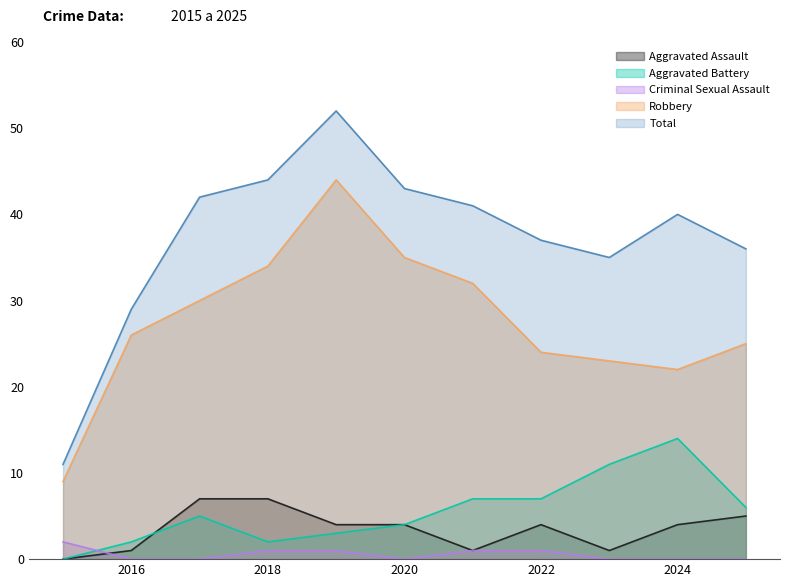

How many values in the Aggravated Battery series exceed 5?

5